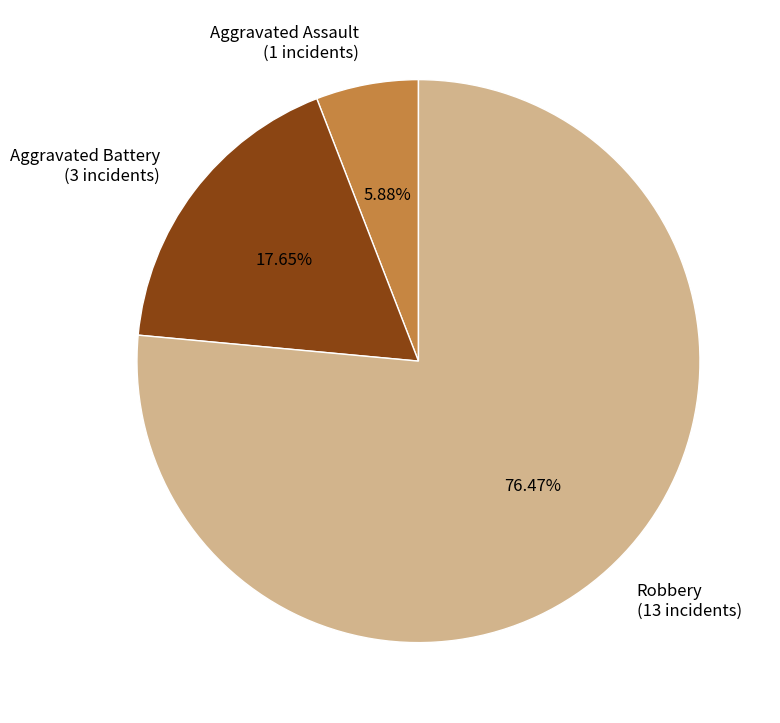

Does Aggravated Assault represent more than half of the total?

No